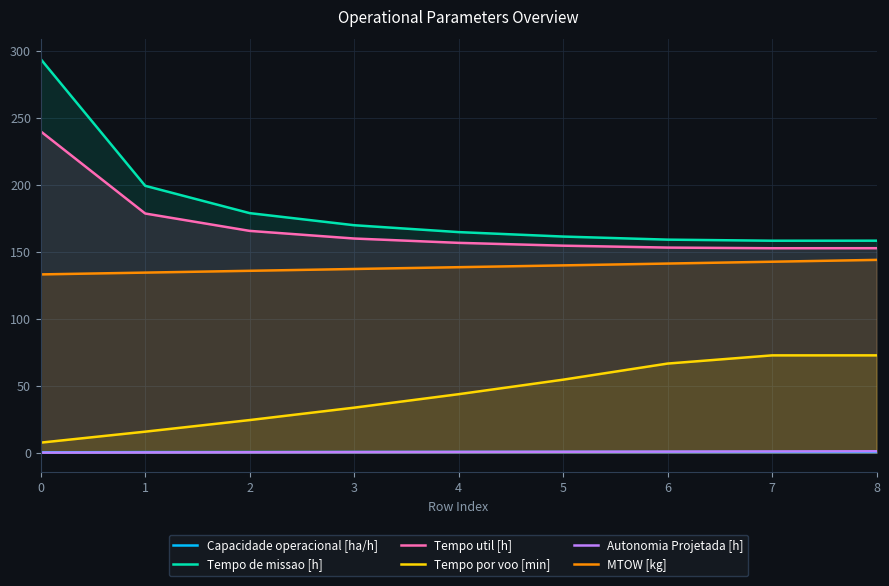

What is the maximum value shown in the chart?

294.0